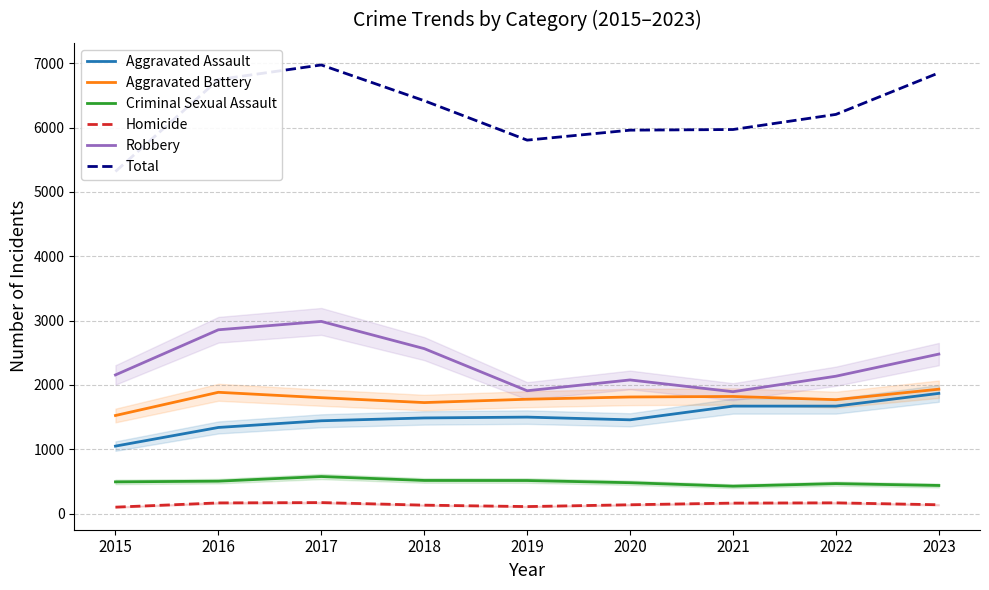

At which category is the sum across all series the highest?

2017